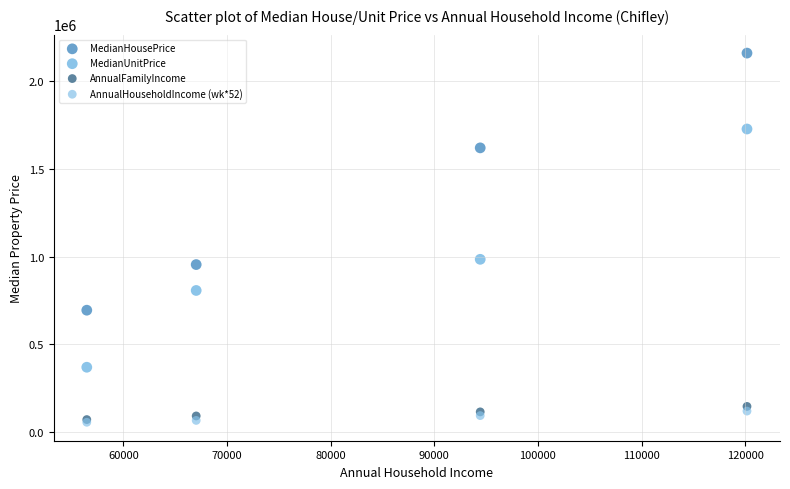

Which series has the largest Y range (max minus min)?

MedianHousePrice